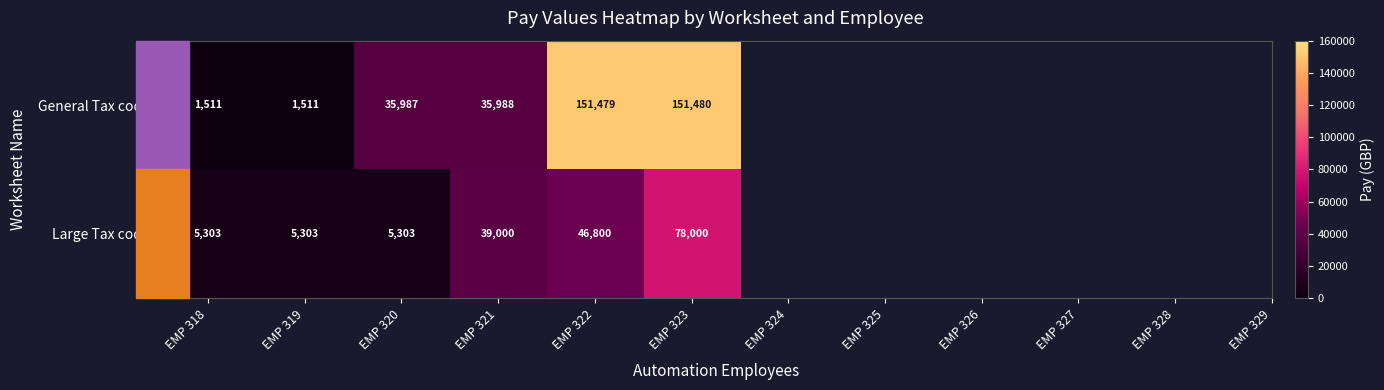

The value of General Tax code at EMP 322 is 151479. True or false?

True